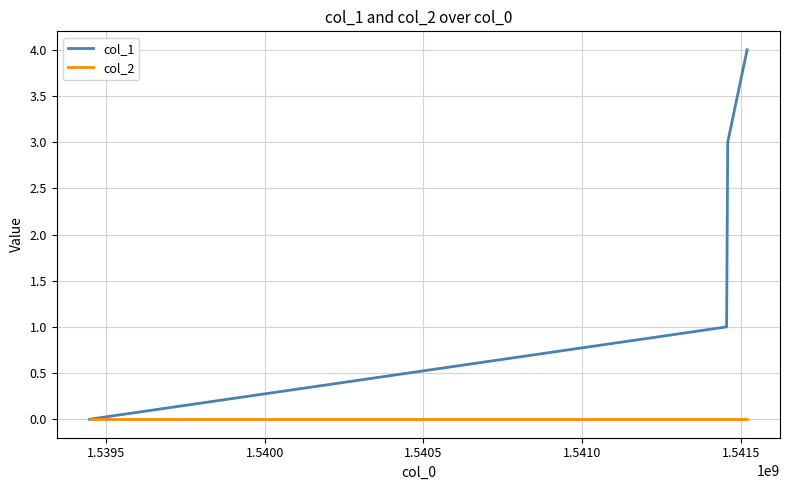

How many lines are shown in the chart?

2